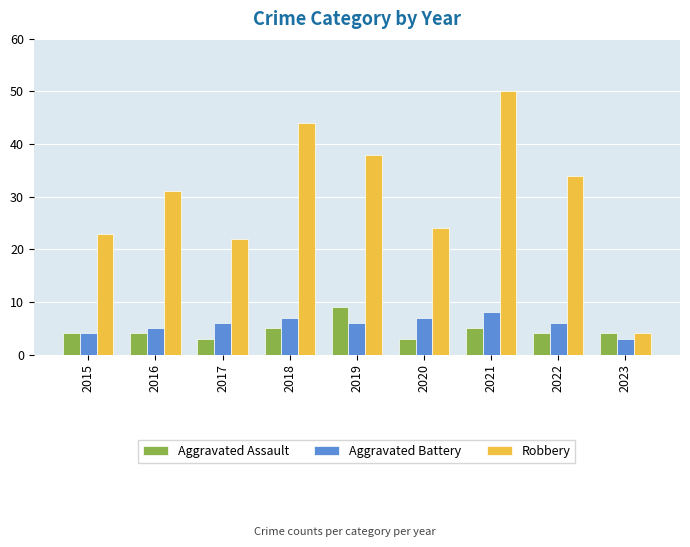

What is the difference between the second highest and minimum values in the Aggravated Battery series?

4